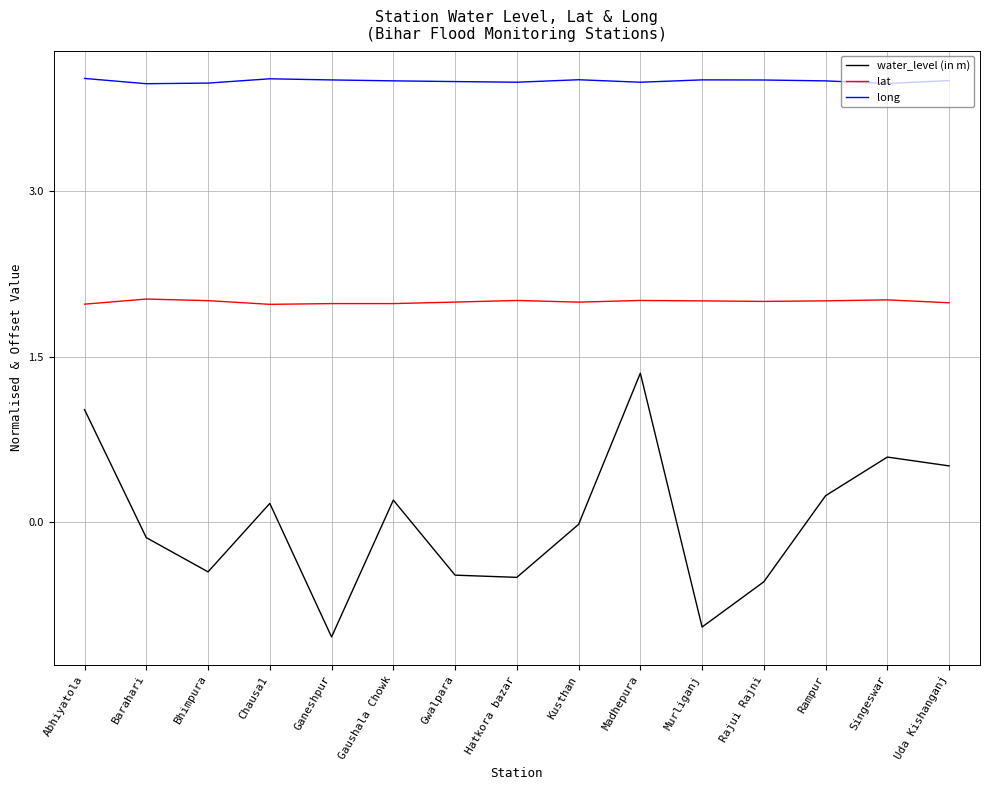

True or false: water_level (in m) and lat cross at least once.

False